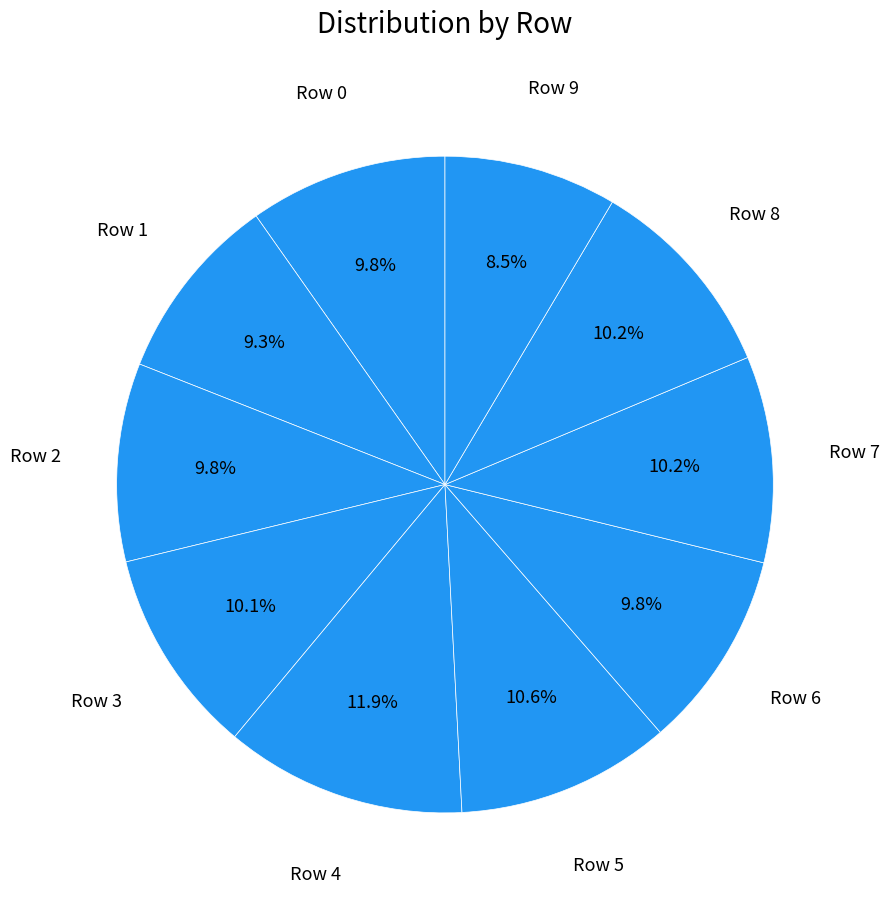

How many segments does this pie chart have?

10